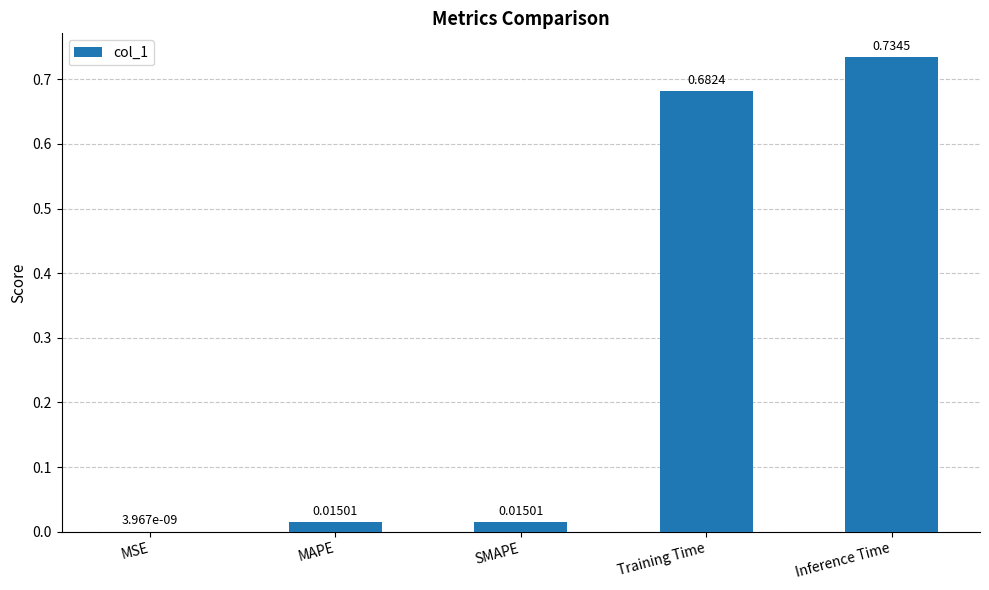

Which label corresponds to the largest value in the chart?

Inference Time